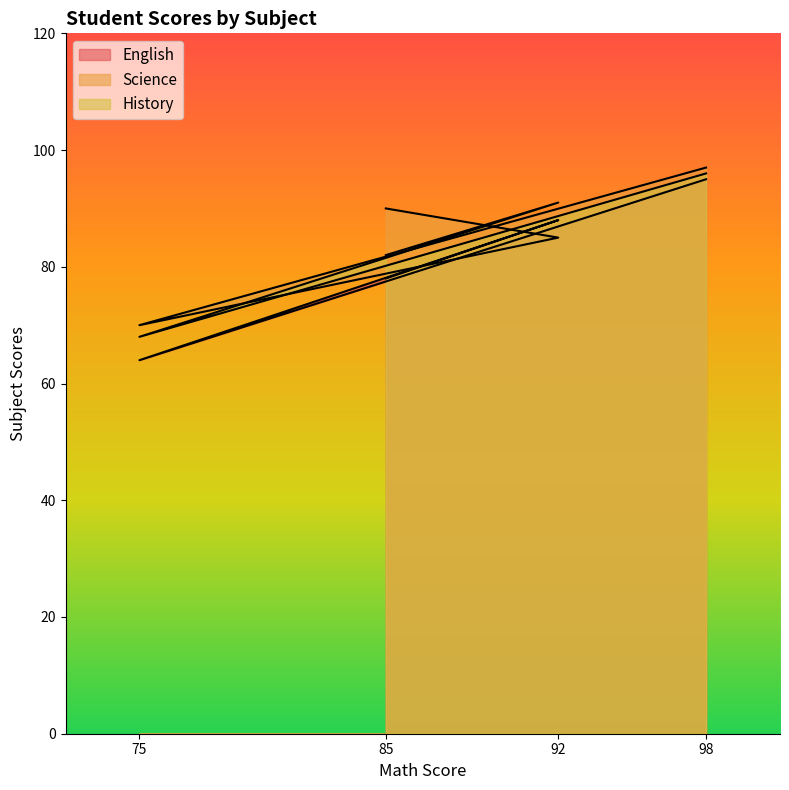

True or false: Science has a value of 70 at 75.

True